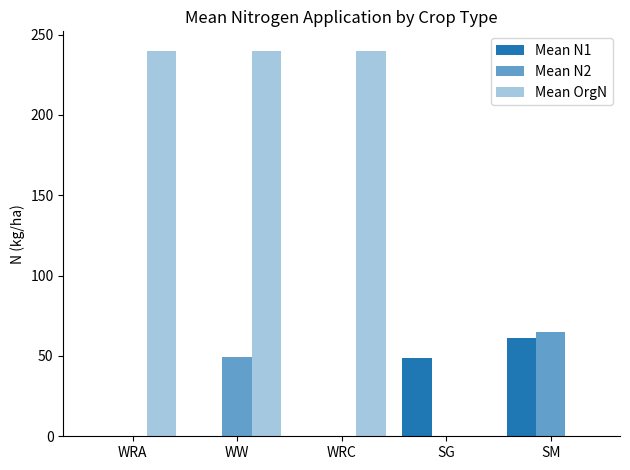

How many distinct data groups are displayed?

3